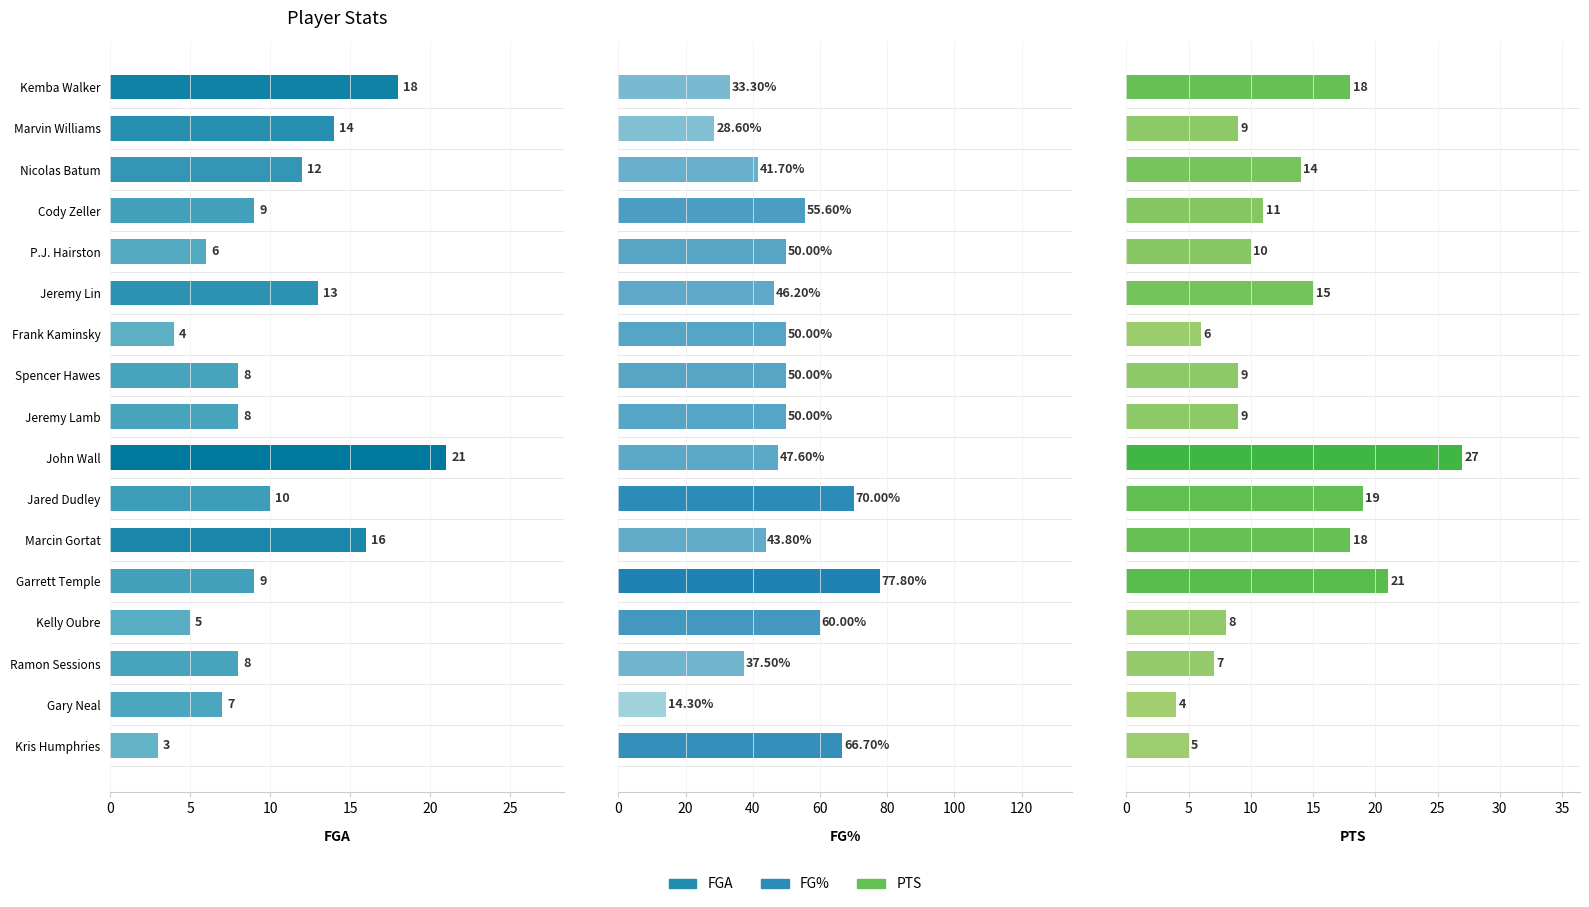

What is the difference between the highest and lowest values at 12?

20.2